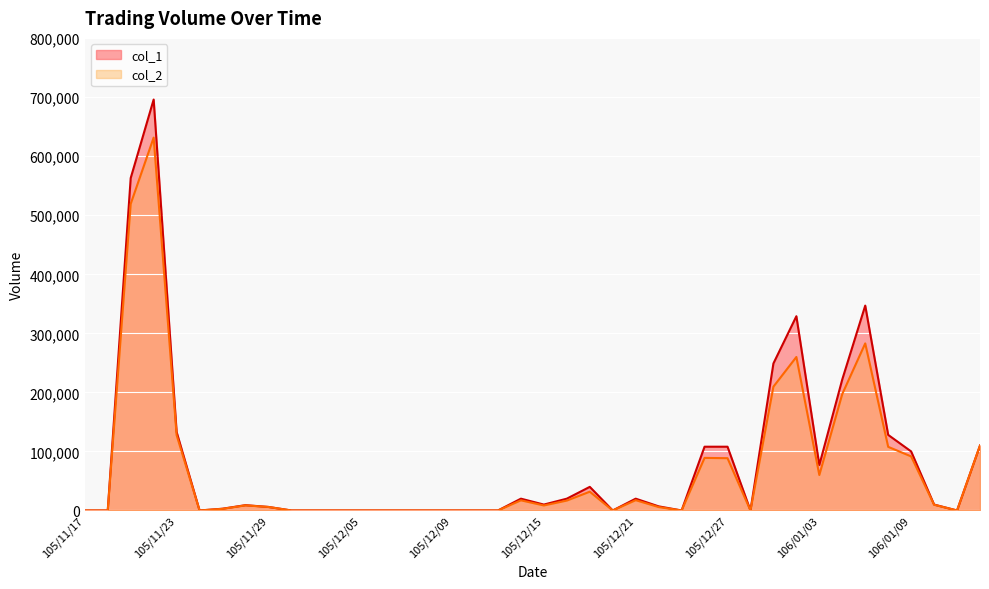

What is the label of the 13th point from the right?

105/12/26